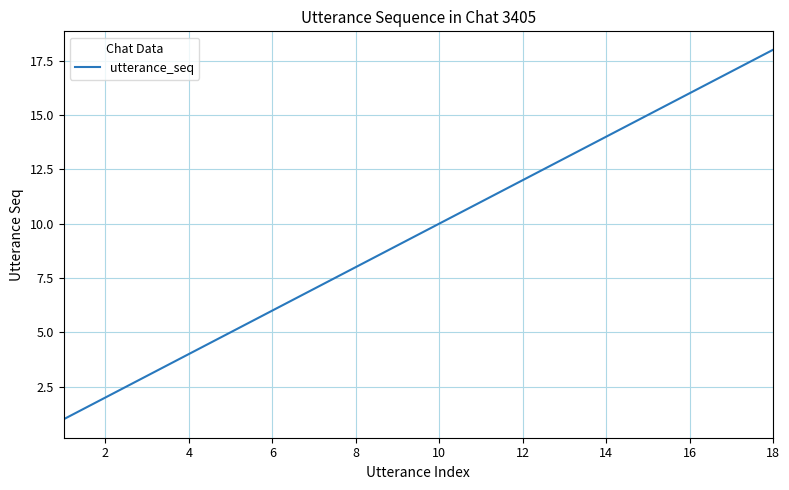

Reading right to left, what are all the values shown in this chart?

18	17	16	15	14	13	12	11	10	9	8	7	6	5	4	3	2	1